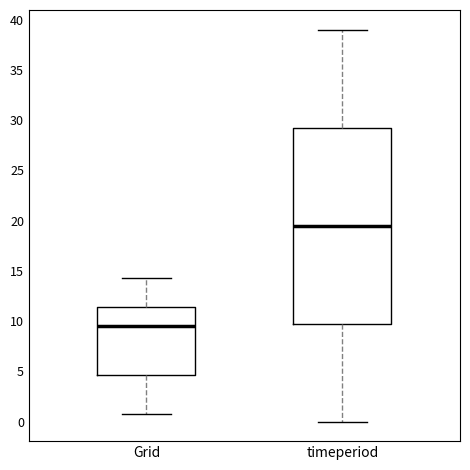

Which box's median line is the highest?

timeperiod